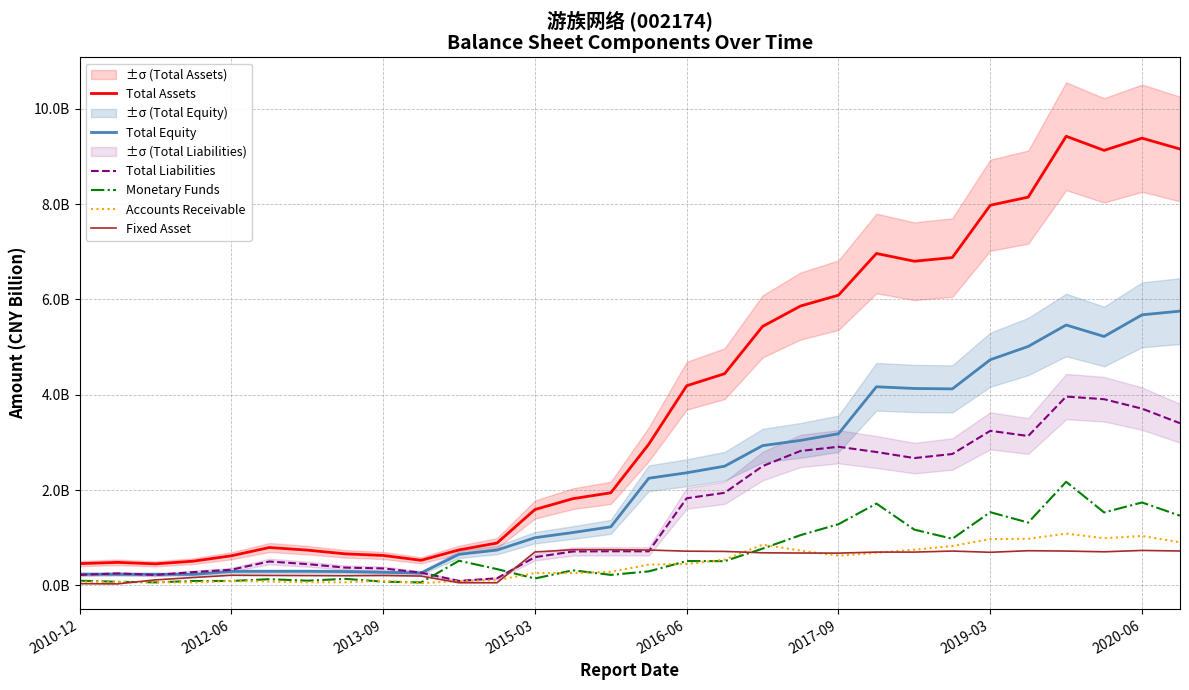

Reading left to right, list all the values displayed in this chart.

Total Assets: 0.5	0.5	0.5	0.5	0.6	0.8	0.7	0.7	0.6	0.5	0.7	0.9	1.6	1.8	1.9	3.0	4.2	4.4	5.4	5.9	6.1	7.0	6.8	6.9	8.0	8.1	9.4	9.1	9.4	9.2
Total Equity: 0.2	0.2	0.2	0.2	0.3	0.3	0.3	0.3	0.3	0.3	0.7	0.7	1.0	1.1	1.2	2.2	2.4	2.5	2.9	3.0	3.2	4.2	4.1	4.1	4.7	5.0	5.5	5.2	5.7	5.8
Total Liabilities: 0.2	0.2	0.2	0.3	0.3	0.5	0.4	0.4	0.4	0.3	0.1	0.1	0.6	0.7	0.7	0.7	1.8	1.9	2.5	2.8	2.9	2.8	2.7	2.8	3.2	3.1	4.0	3.9	3.7	3.4
Monetary Funds: 0.1	0.1	0.1	0.1	0.1	0.1	0.1	0.1	0.1	0.1	0.5	0.3	0.1	0.3	0.2	0.3	0.5	0.5	0.8	1.1	1.3	1.7	1.2	1.0	1.5	1.3	2.2	1.5	1.7	1.5
Accounts Receivable: 0.1	0.1	0.1	0.1	0.1	0.1	0.1	0.1	0.1	0.0	0.1	0.1	0.3	0.3	0.3	0.4	0.4	0.5	0.9	0.7	0.6	0.7	0.7	0.8	1.0	1.0	1.1	1.0	1.0	0.9
Fixed Asset: 0.0	0.0	0.1	0.2	0.2	0.2	0.2	0.2	0.2	0.2	0.1	0.1	0.7	0.7	0.7	0.7	0.7	0.7	0.7	0.7	0.7	0.7	0.7	0.7	0.7	0.7	0.7	0.7	0.7	0.7